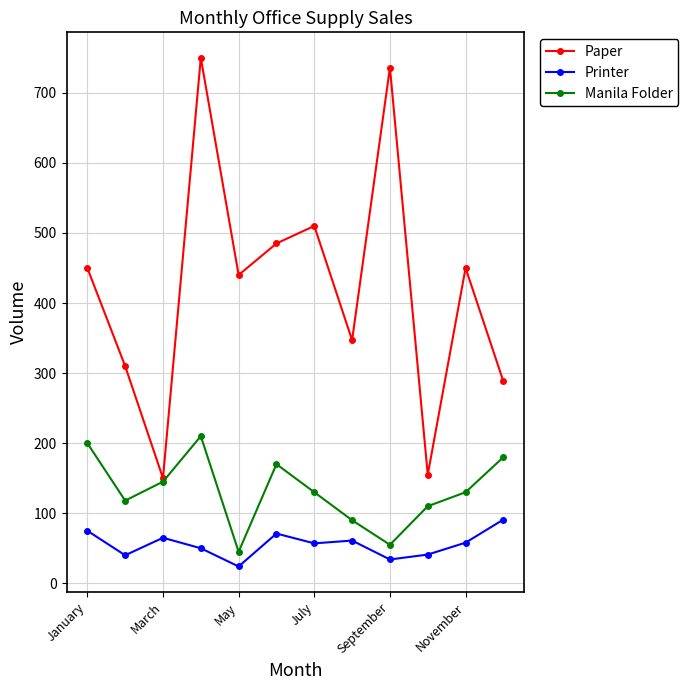

What is the value of the Manila Folder point at the 5th from the left?

45